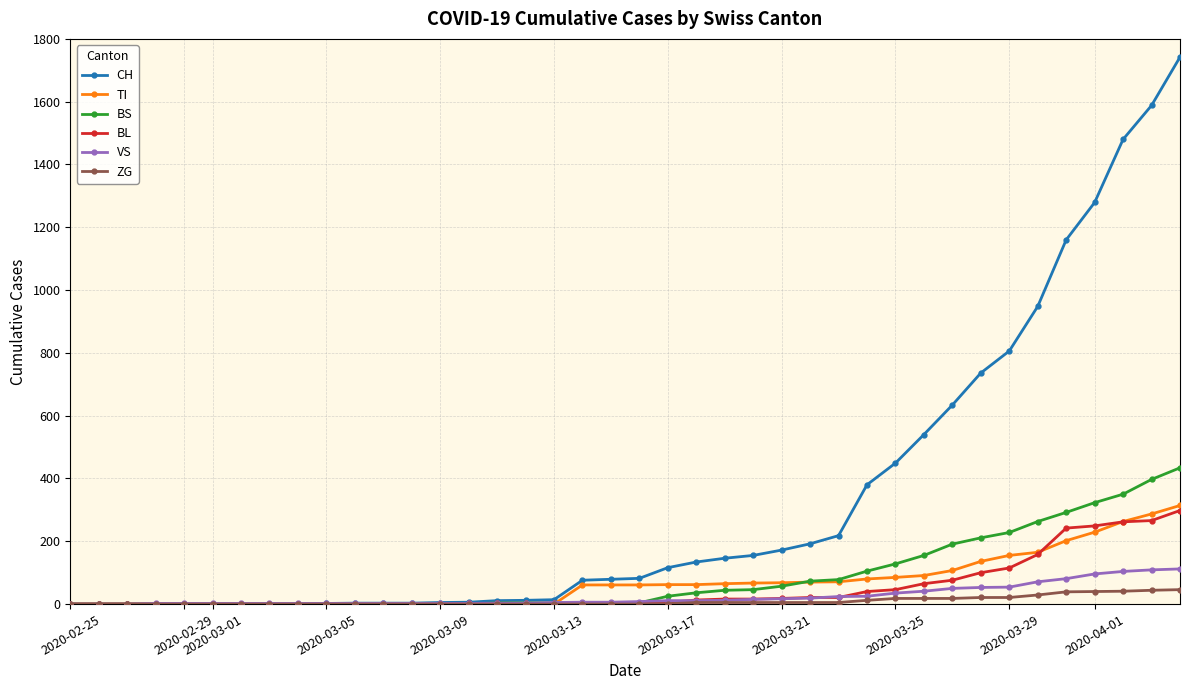

Which series has the widest spread of values?

CH